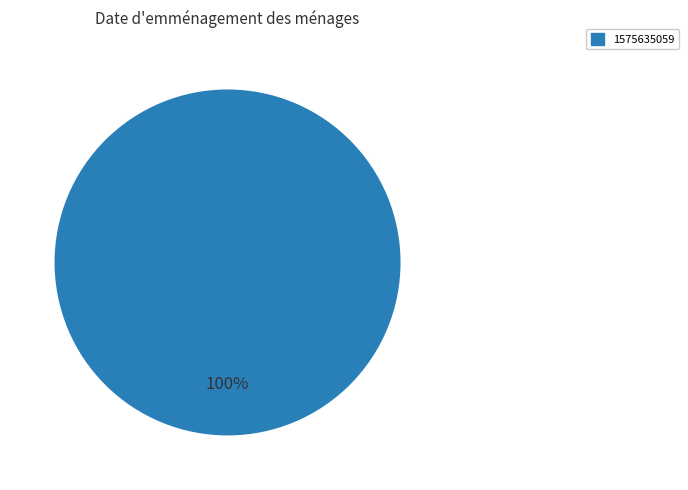

Is there any slice that represents more than half of the pie?

Yes